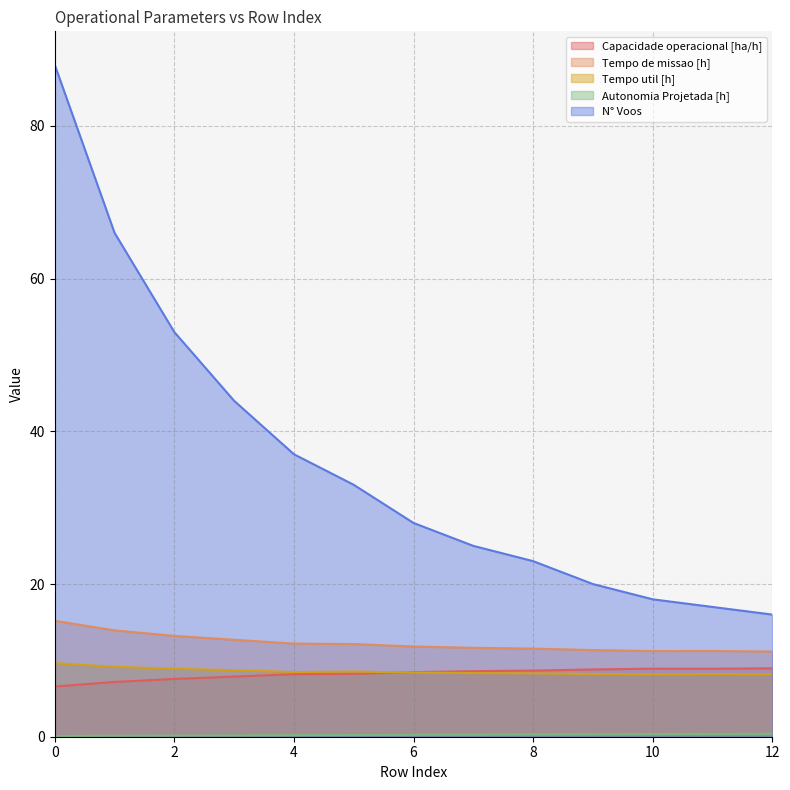

Where do Capacidade operacional [ha/h] and Tempo util [h] first cross each other?

5 and 6